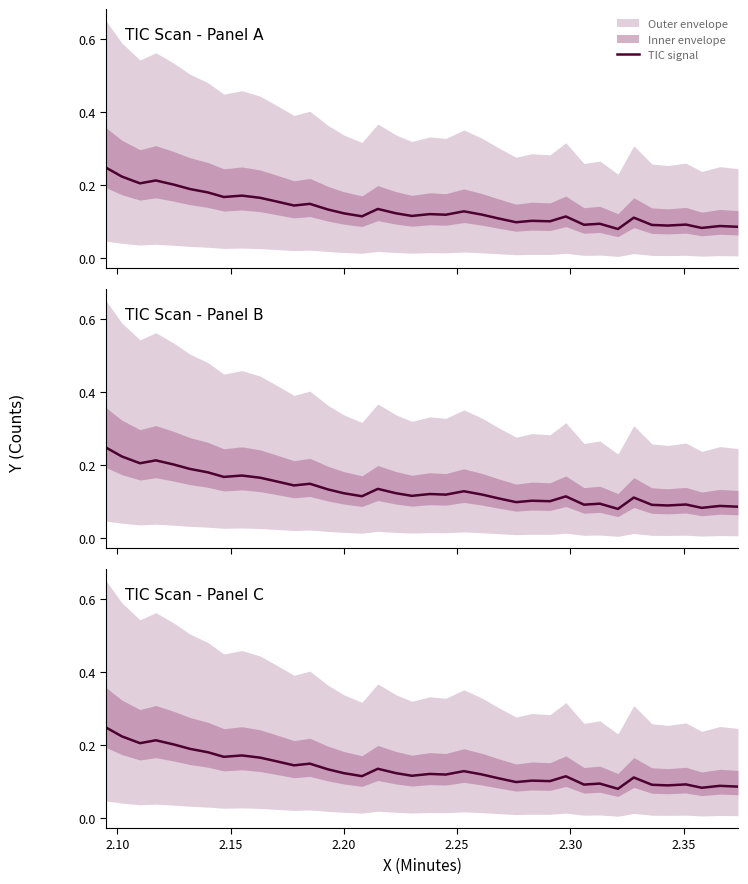

What is the difference between the maximum and minimum values?

0.2